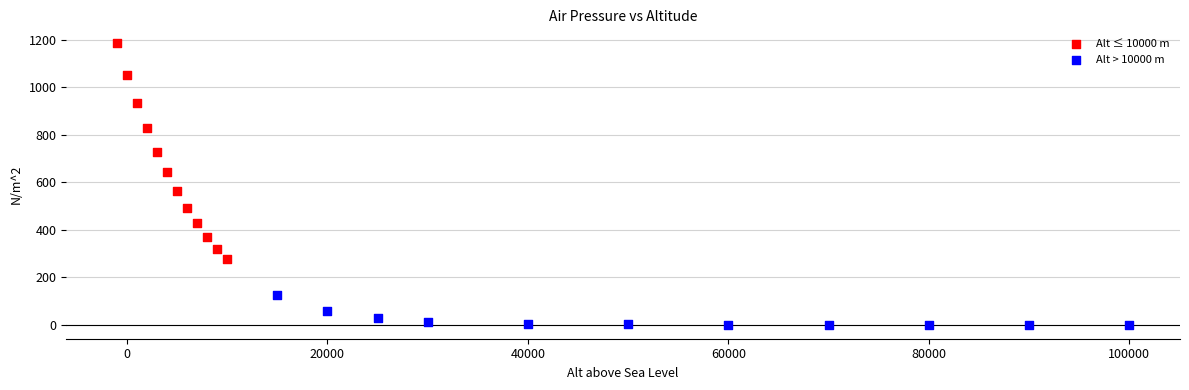

Which series reaches the minimum Y coordinate?

Alt > 10000 m